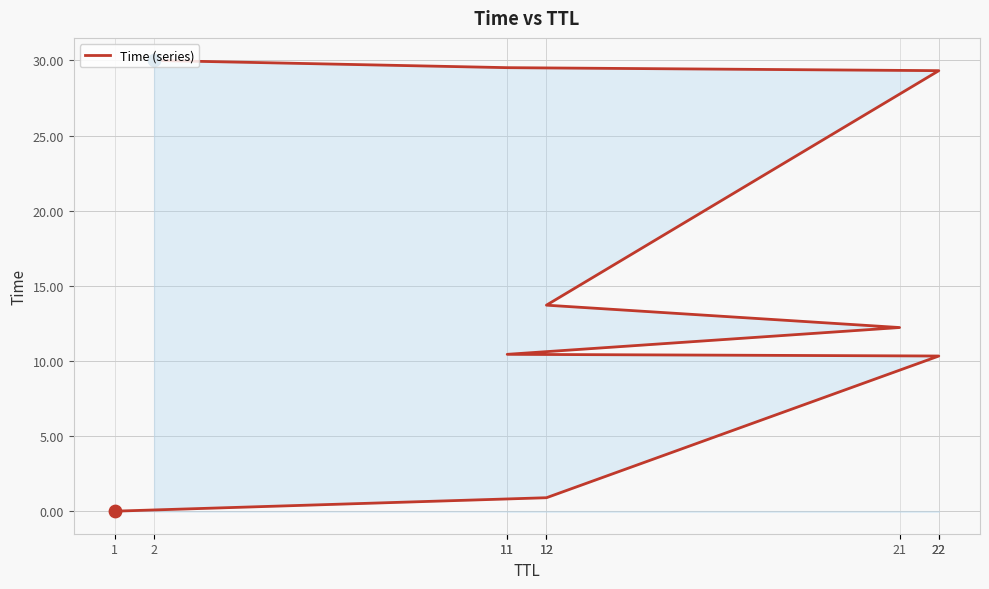

Approximately how many times larger is the value at 22 compared to 11?

1.0